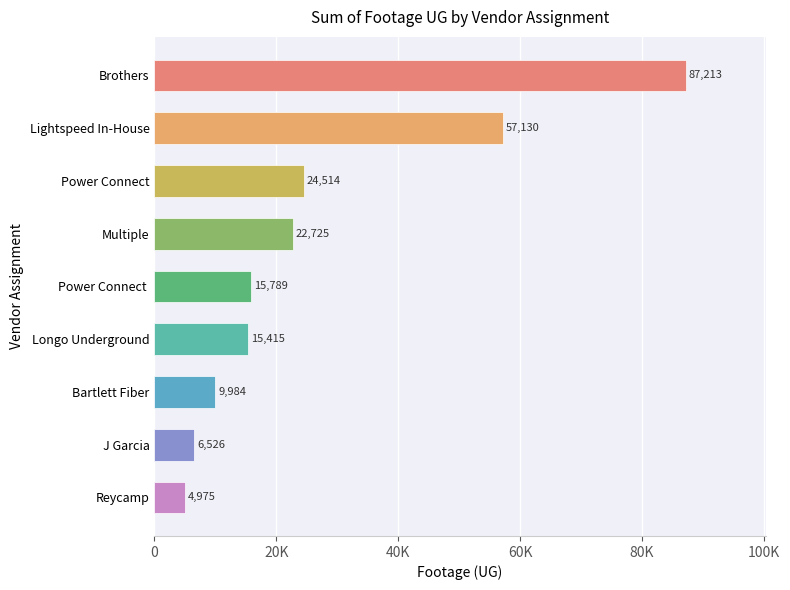

Does the chart contain any negative values?

No